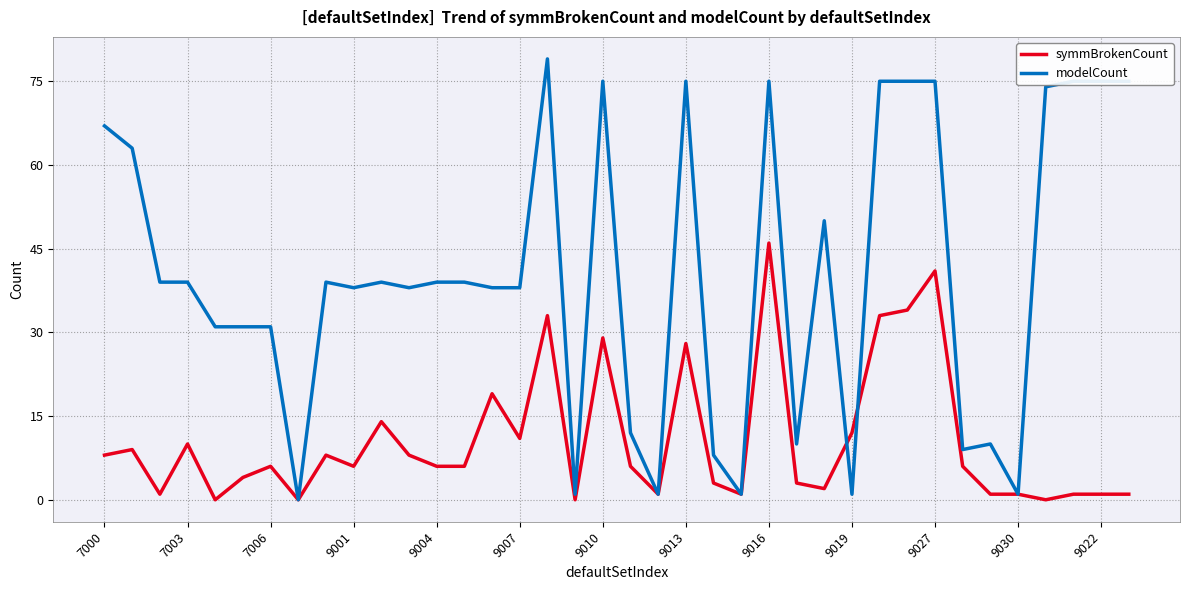

What is the difference between the maximum and minimum values in the modelCount series?

79